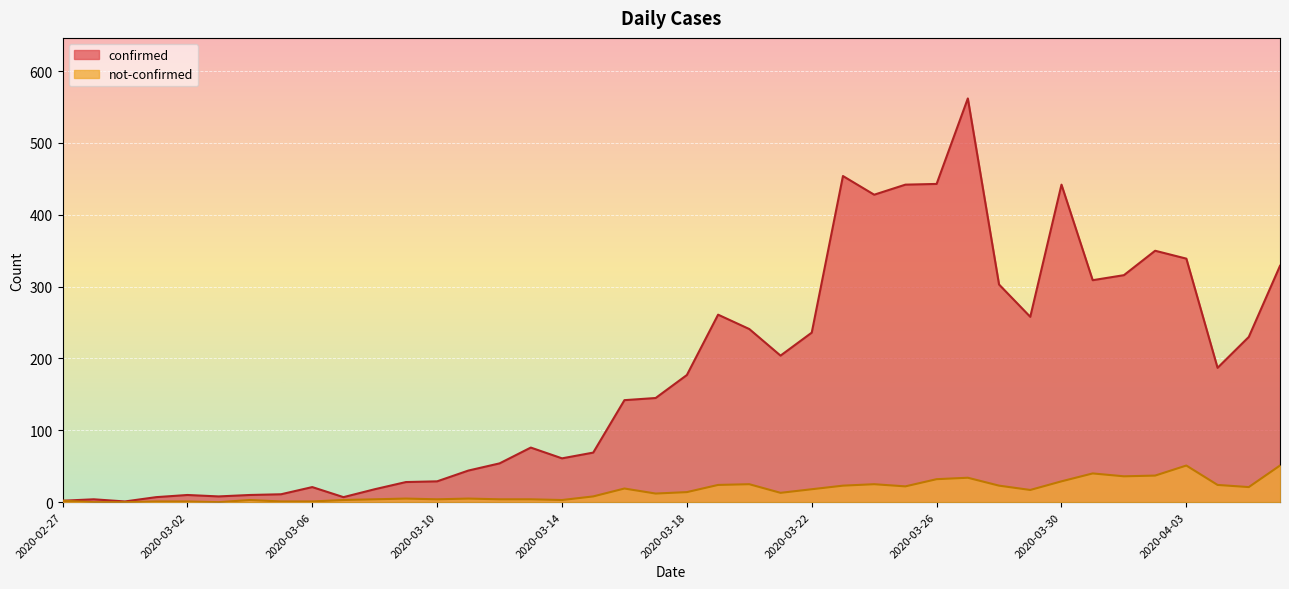

Which series has the widest spread of values?

confirmed